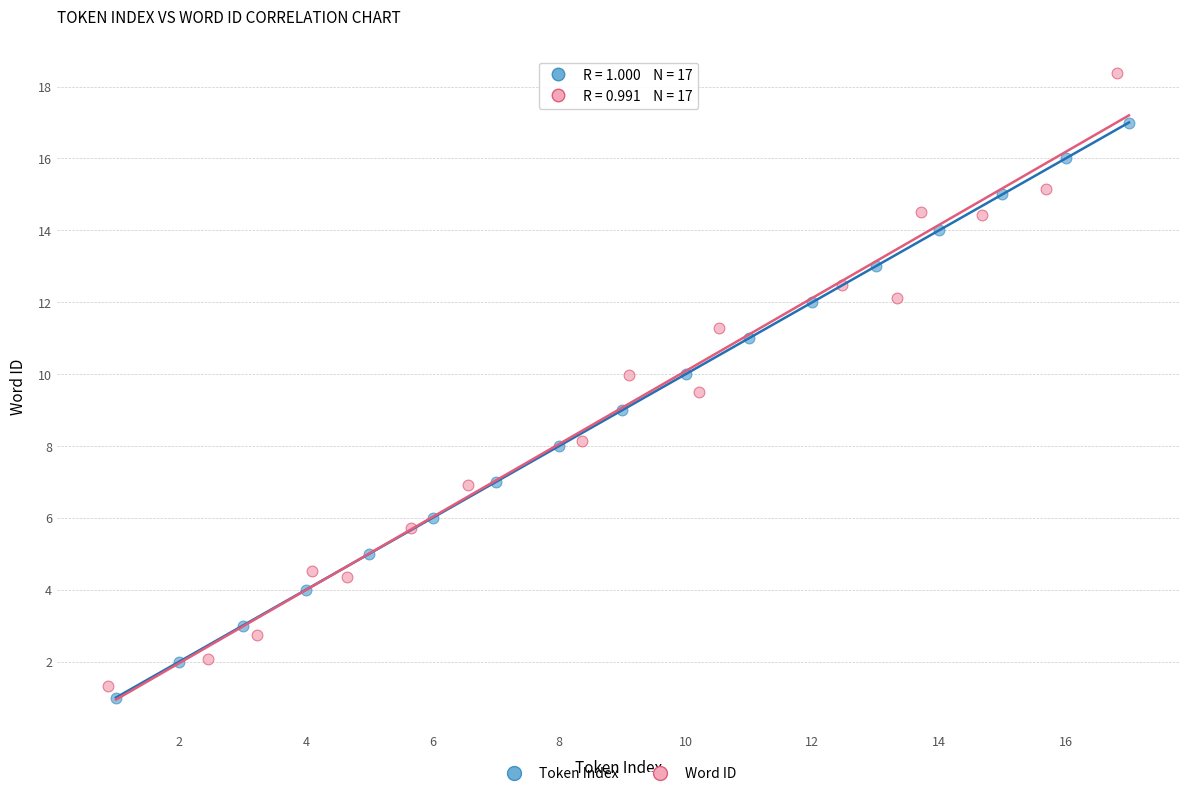

Which series reaches the maximum Y coordinate?

Word ID